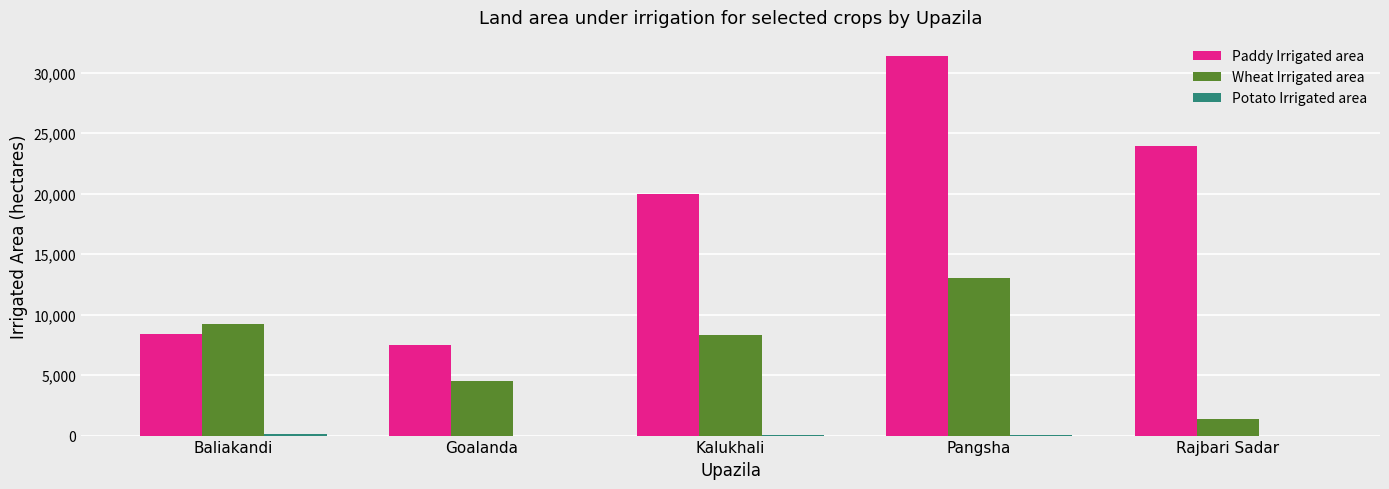

At which category is the sum across all series the highest?

Pangsha